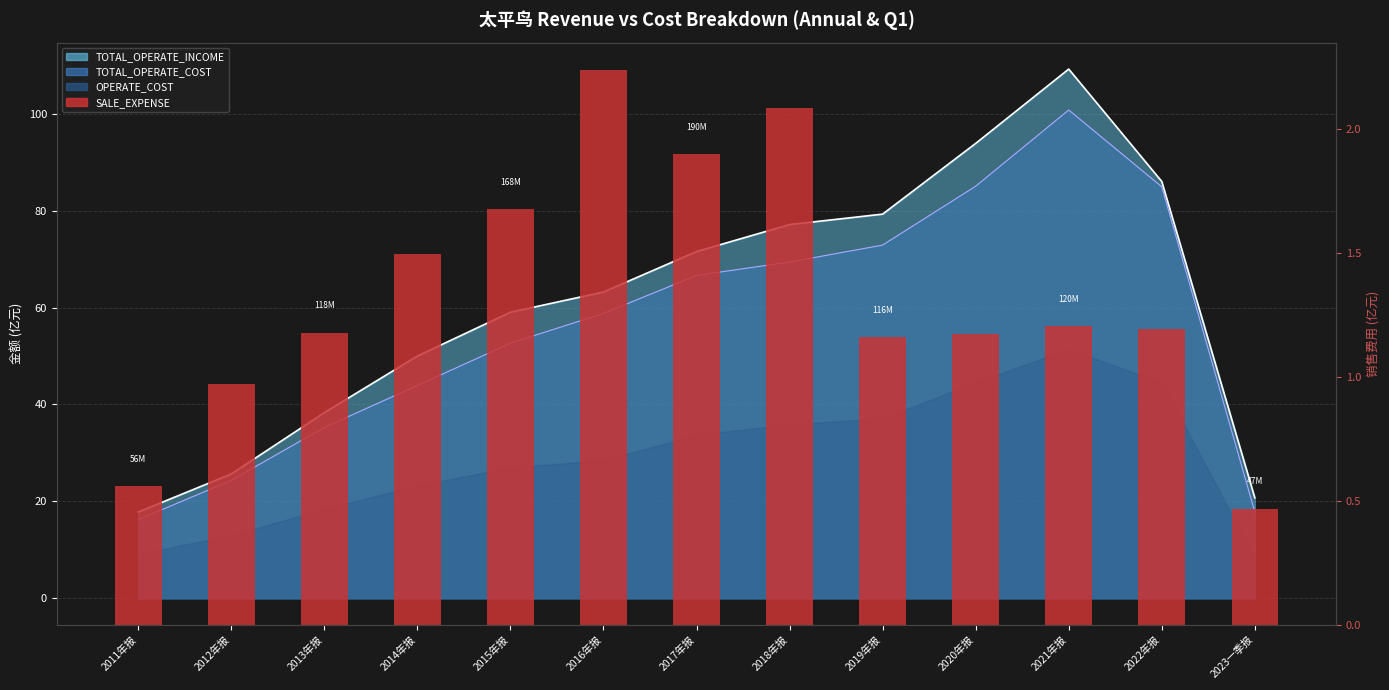

True or false: the data shows 1.7 at 2015年报.

True